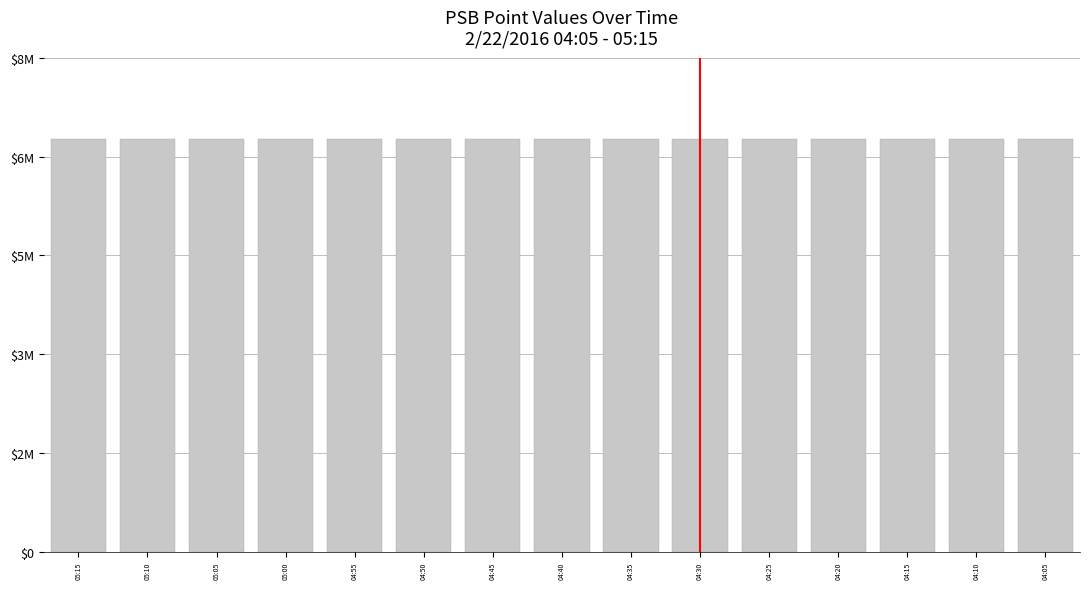

Does the chart contain stacked bars?

No